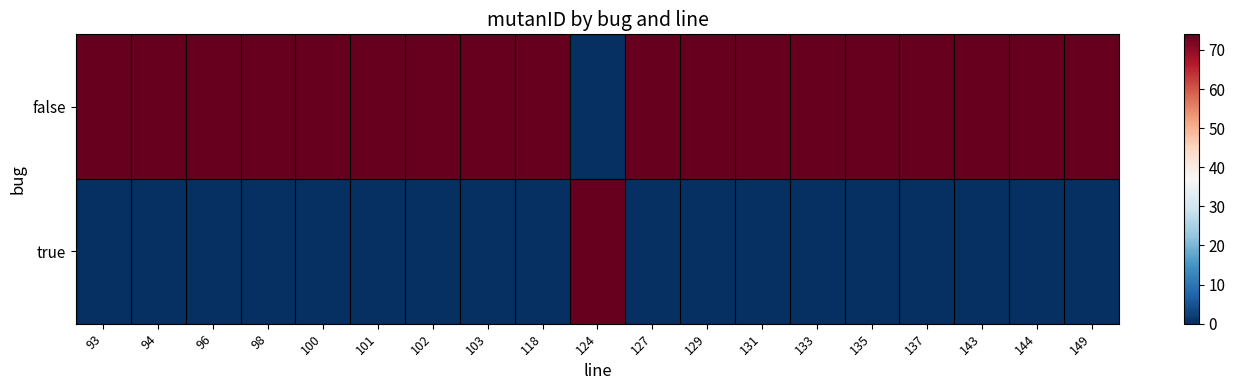

Reading right to left, what are all the values shown in this chart?

false: 149=74	144=74	143=74	137=74	135=74	133=74	131=74	129=74	127=74	124=0	118=74	103=74	102=74	101=74	100=74	98=74	96=74	94=74	93=74
true: 149=0	144=0	143=0	137=0	135=0	133=0	131=0	129=0	127=0	124=74	118=0	103=0	102=0	101=0	100=0	98=0	96=0	94=0	93=0